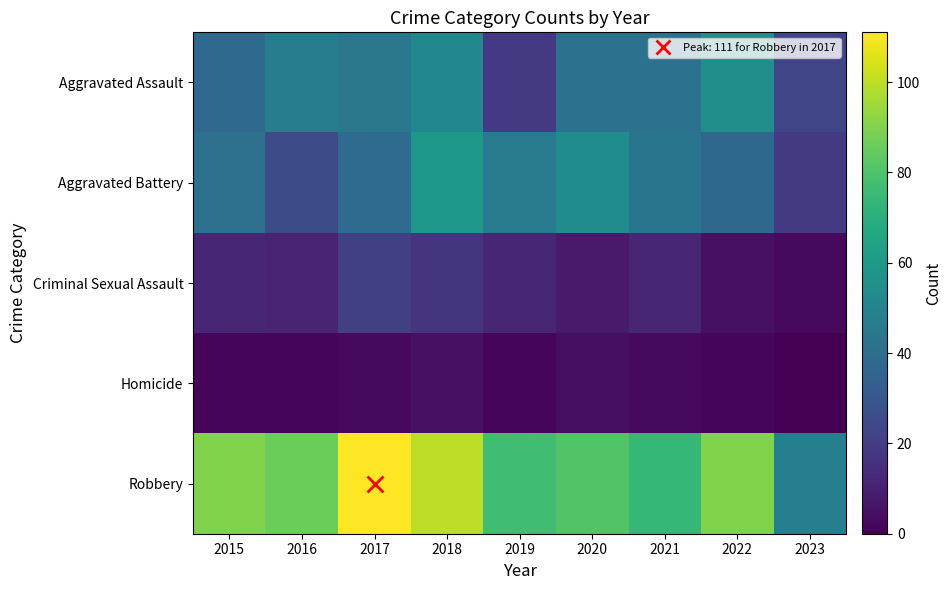

Count the number of categories in the chart.

9